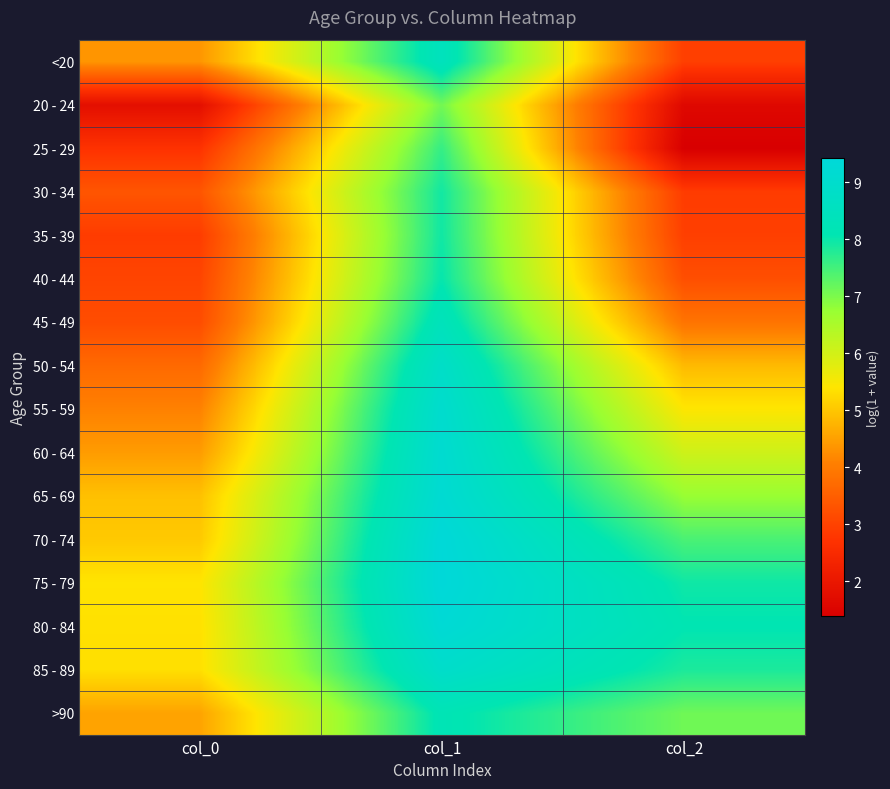

At how many categories does at least one series exceed 8?

2